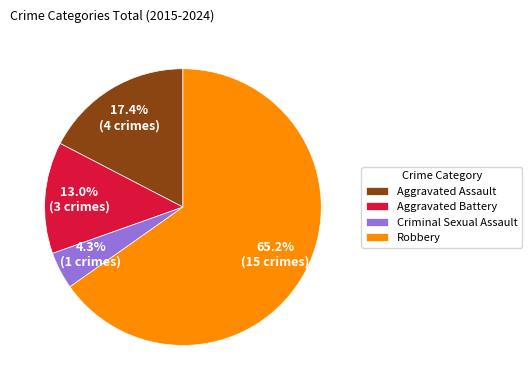

To the nearest percent, what is the difference between the largest and smallest slice percentages?

61%